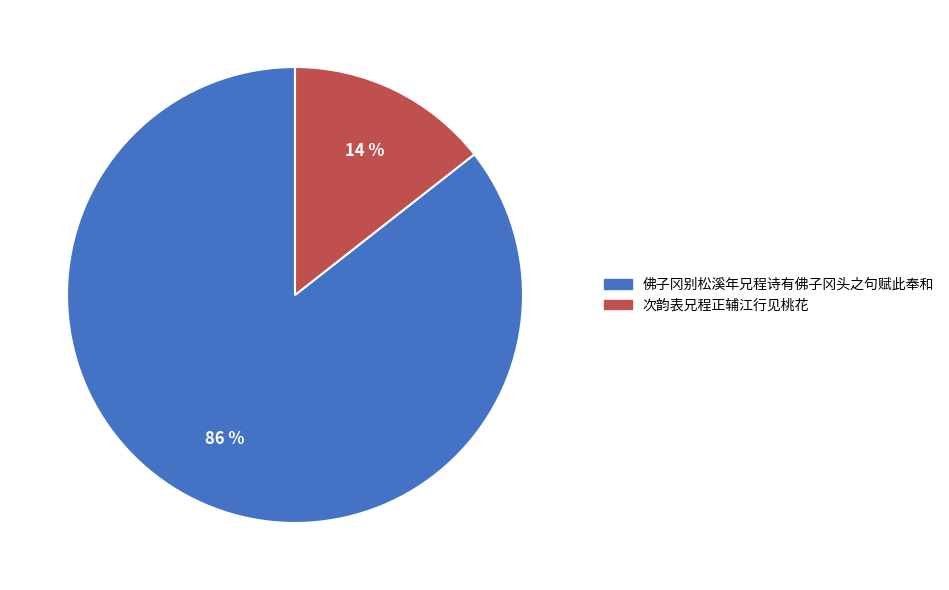

What percentage is the 佛子冈别松溪年兄程诗有佛子冈头之句赋此奉和 slice, to the nearest percent?

86%